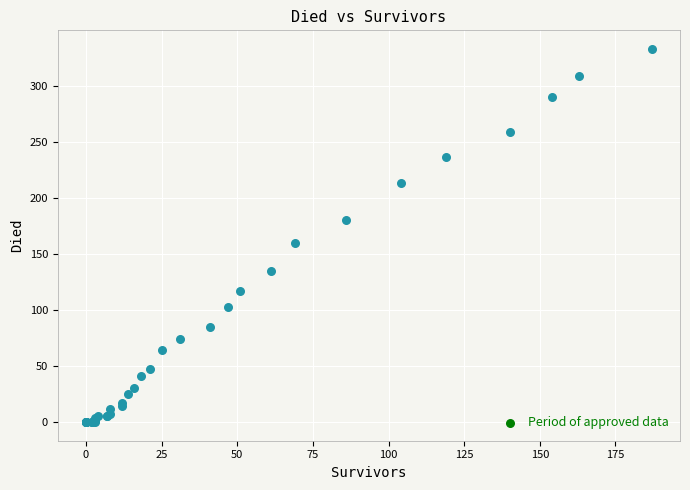

What Y value in the scatter plot is closest to 166?

160